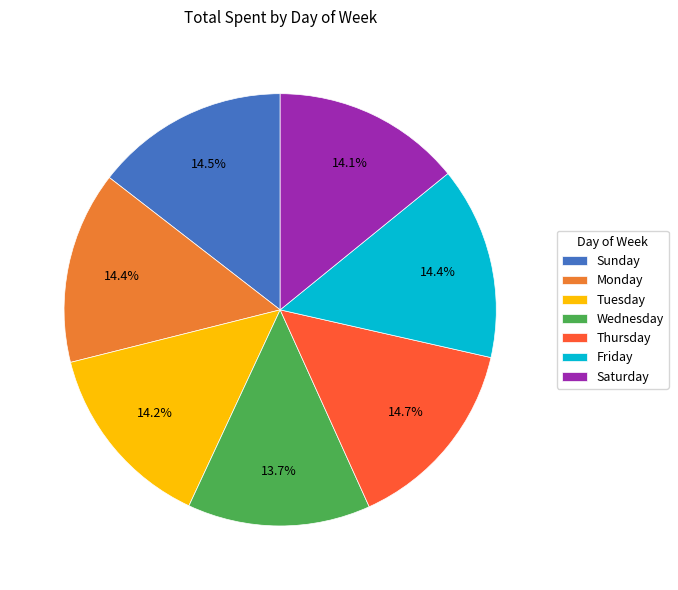

How many slices are in this pie chart?

7